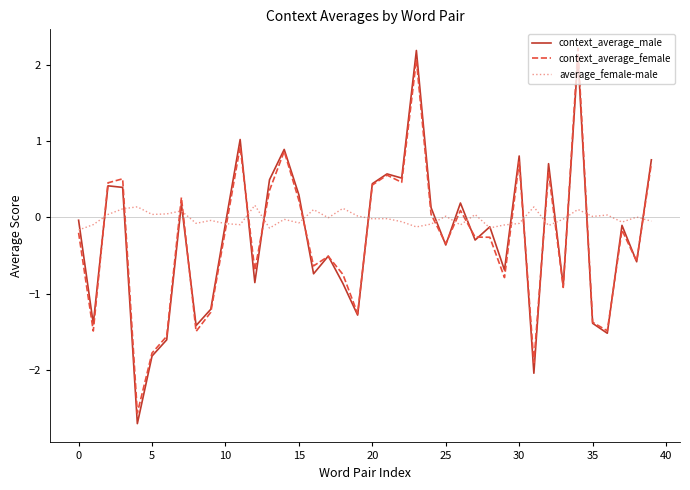

Which series has the largest range (max minus min)?

context_average_male